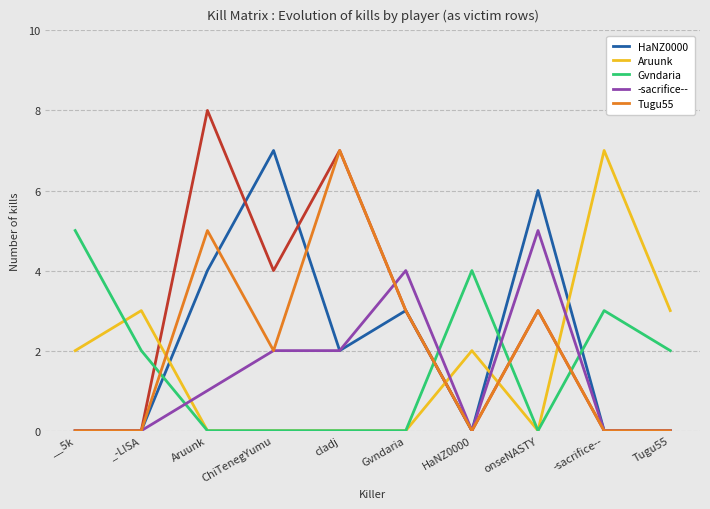

What is the spread (max minus min) of values at Gvndaria?

4